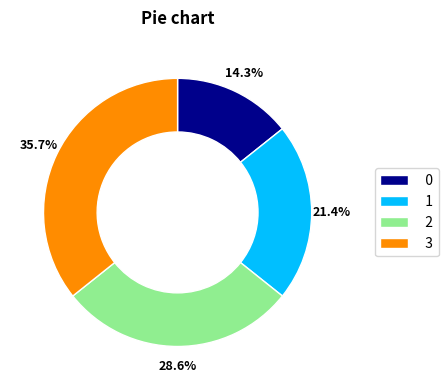

Rank the categories by value from lowest to highest.

0, 1, 2, 3